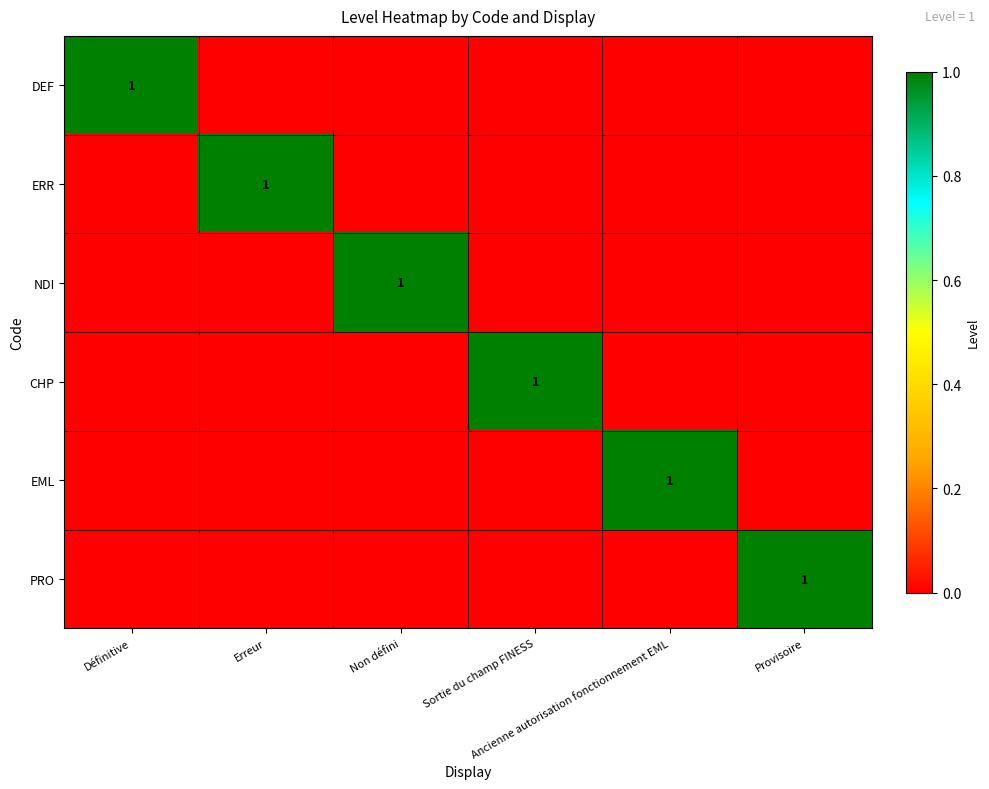

What is the sum of all EML values?

1